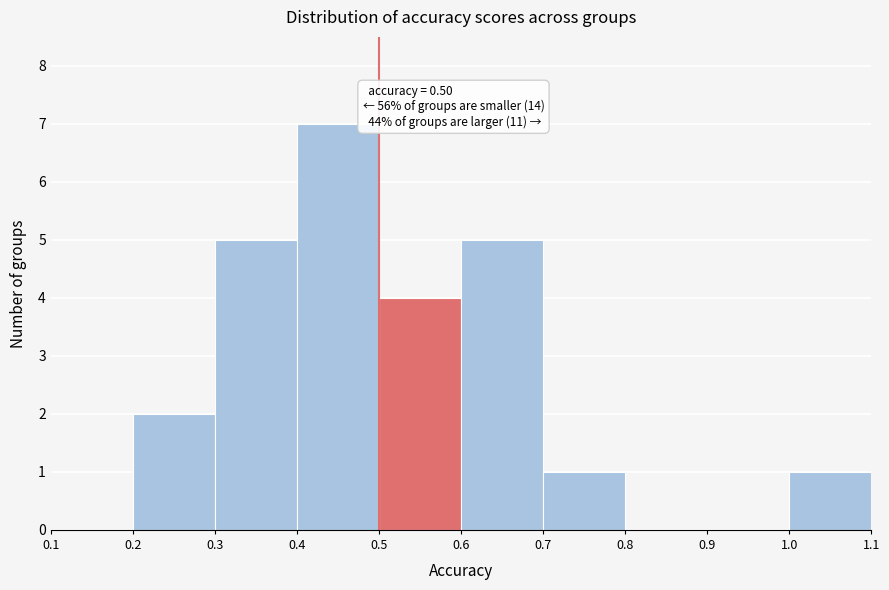

Which range on the x-axis has the tallest bar?

0.4 to 0.5